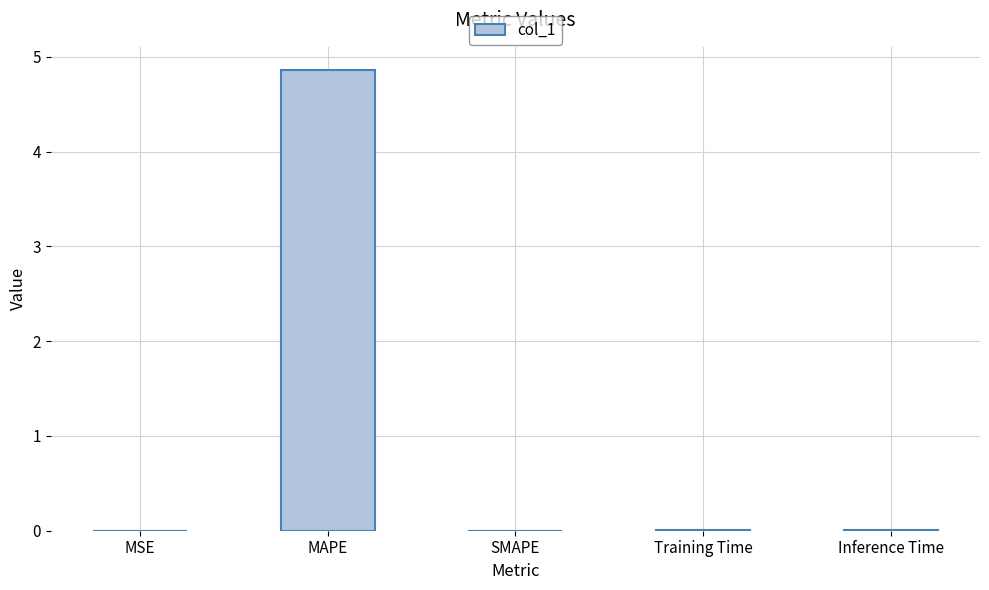

Is it true that the value at SMAPE is 0.0?

True